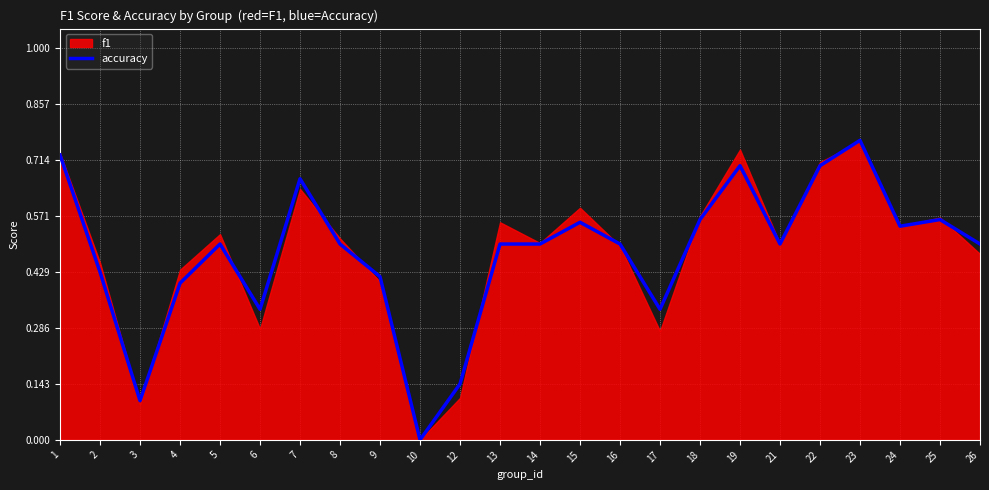

How many data points are above 0?

23